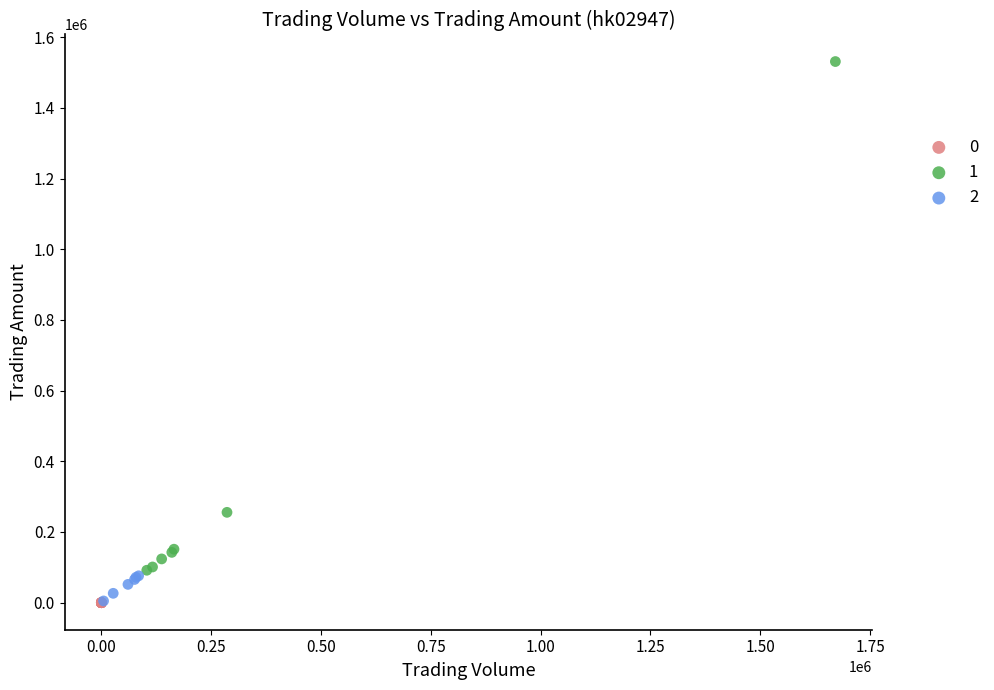

What are all the series names shown in the legend?

0, 1, 2